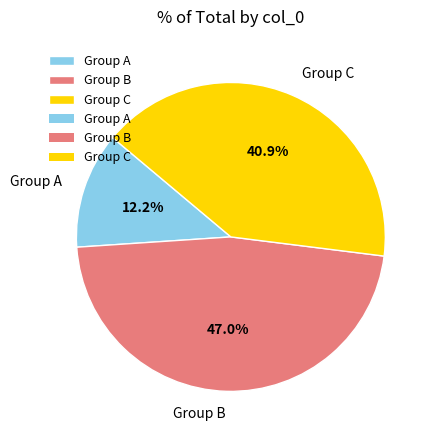

Is there any slice that represents more than half of the pie?

No